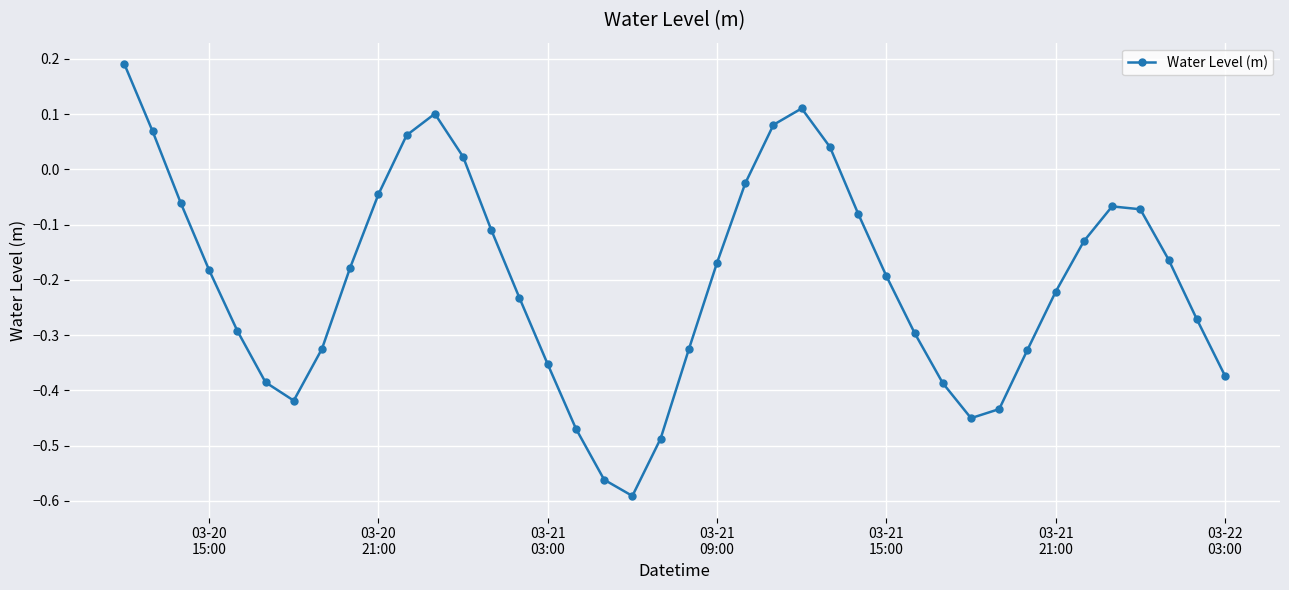

How many lines are shown in the chart?

1